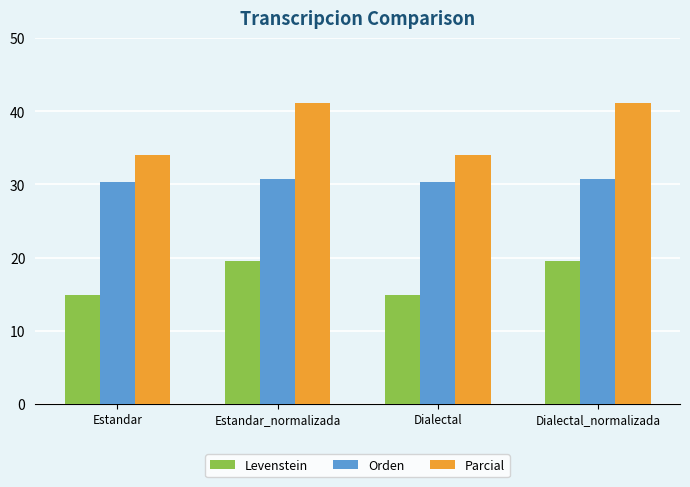

Count the Levenstein values in the range 14 to 19.

2